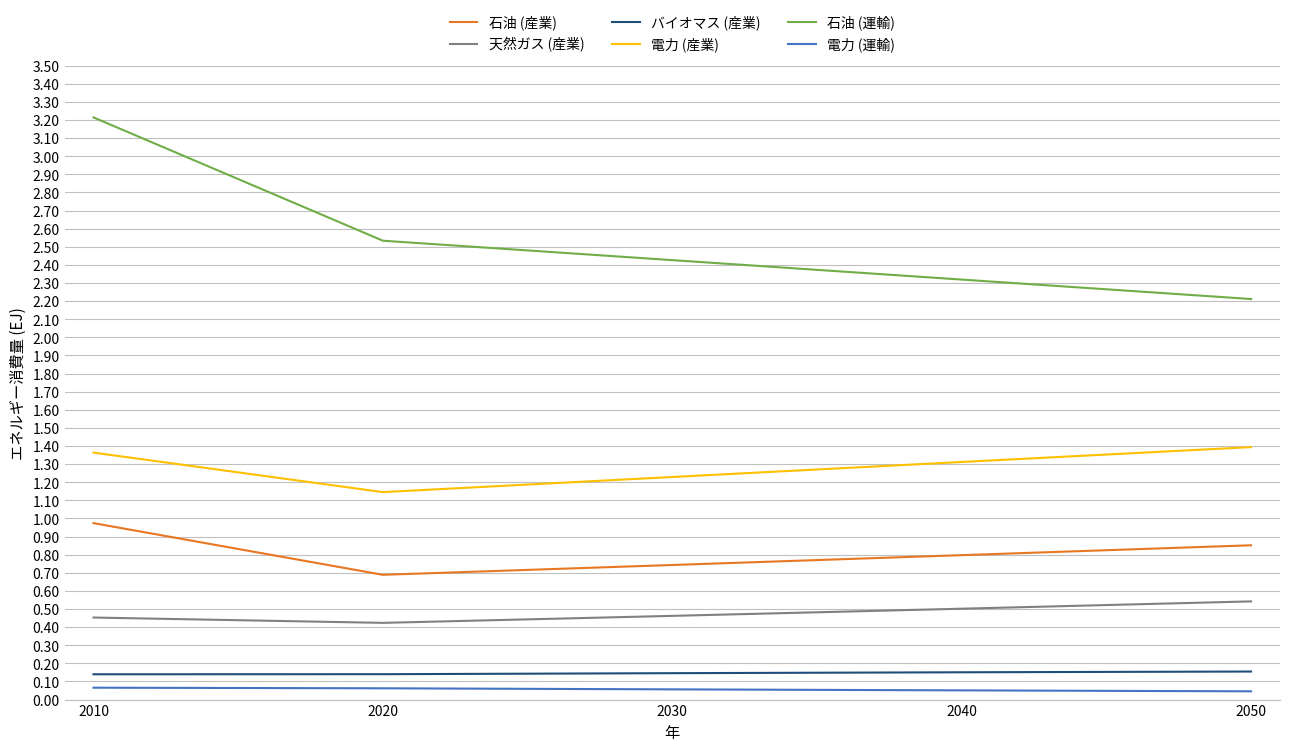

Is it true that 石油 (運輸) equals 4.2 at 2030?

False